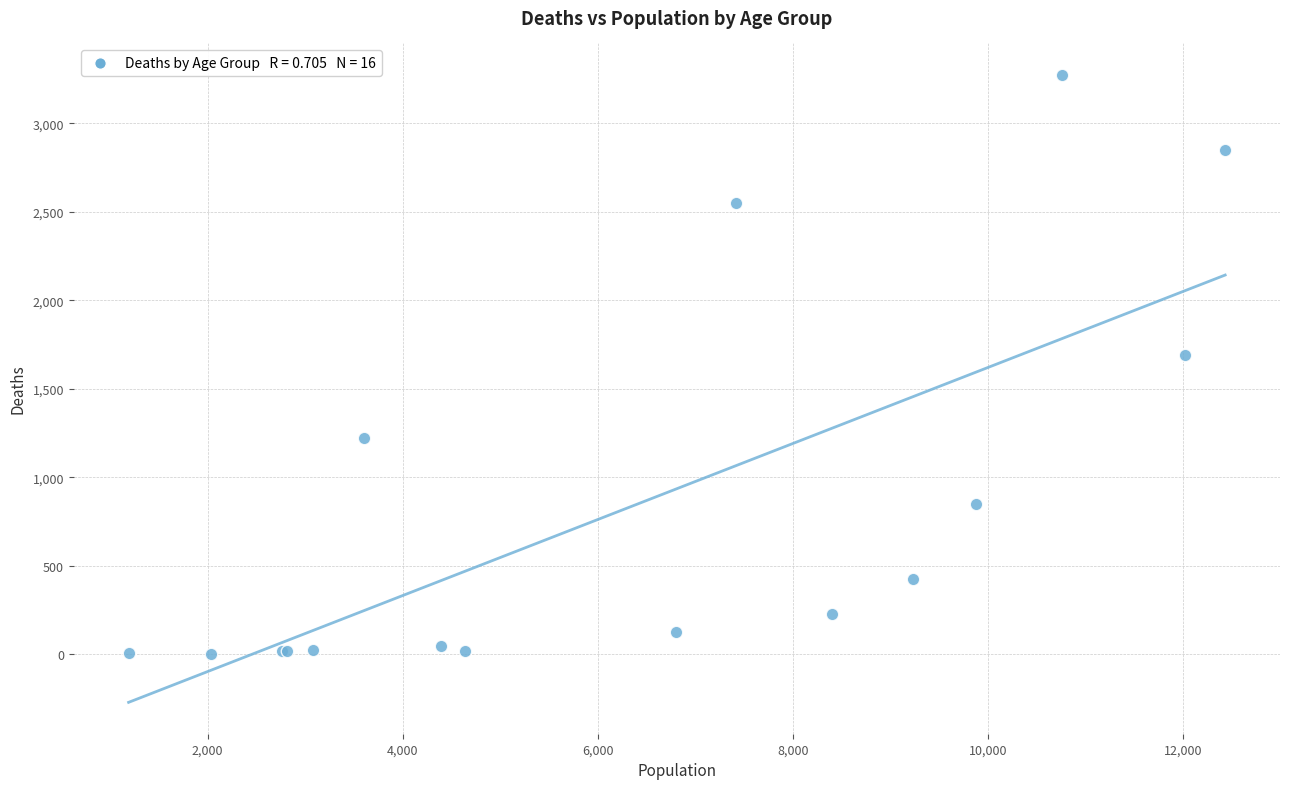

What Y value in the scatter plot is closest to 1638?

1690